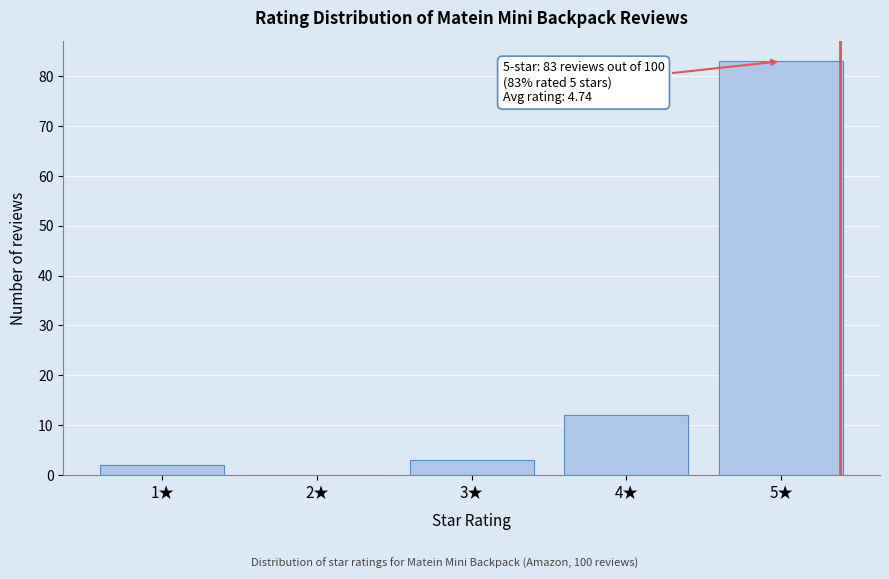

Reading left to right, transcribe all the data shown in this chart.

1★=2	2★=0	3★=3	4★=12	5★=83